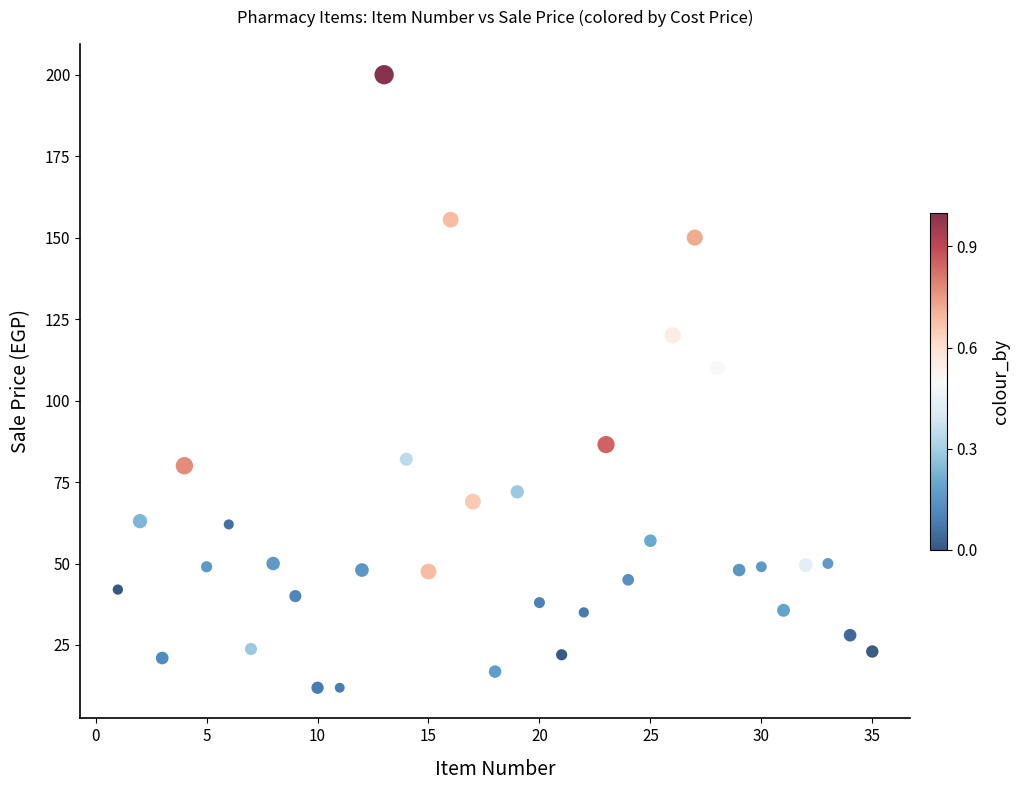

What Y value in the scatter plot is closest to 105?

110.0